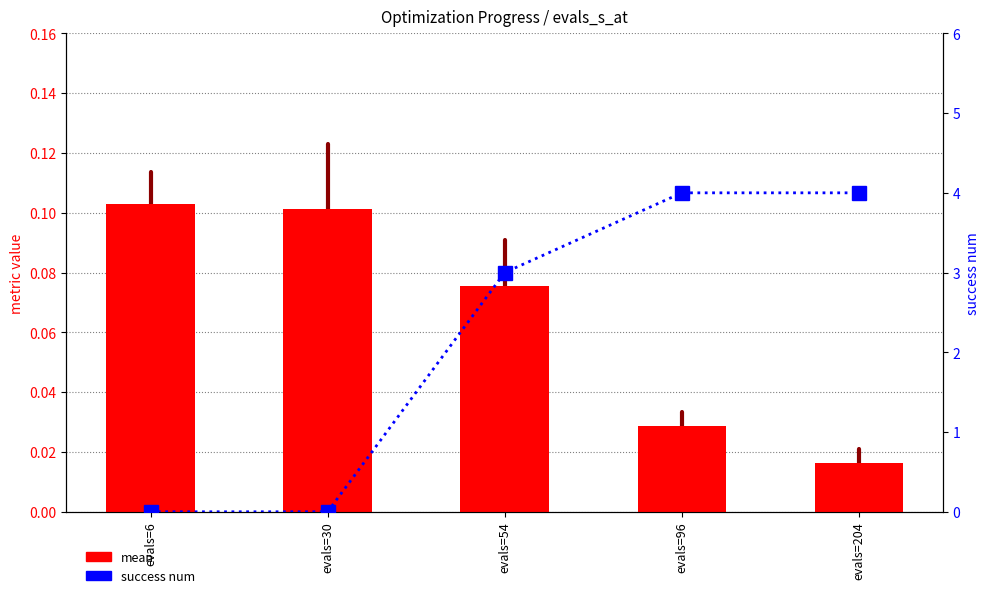

What is the sum of the mean values at evals=30 and evals=204?

0.1